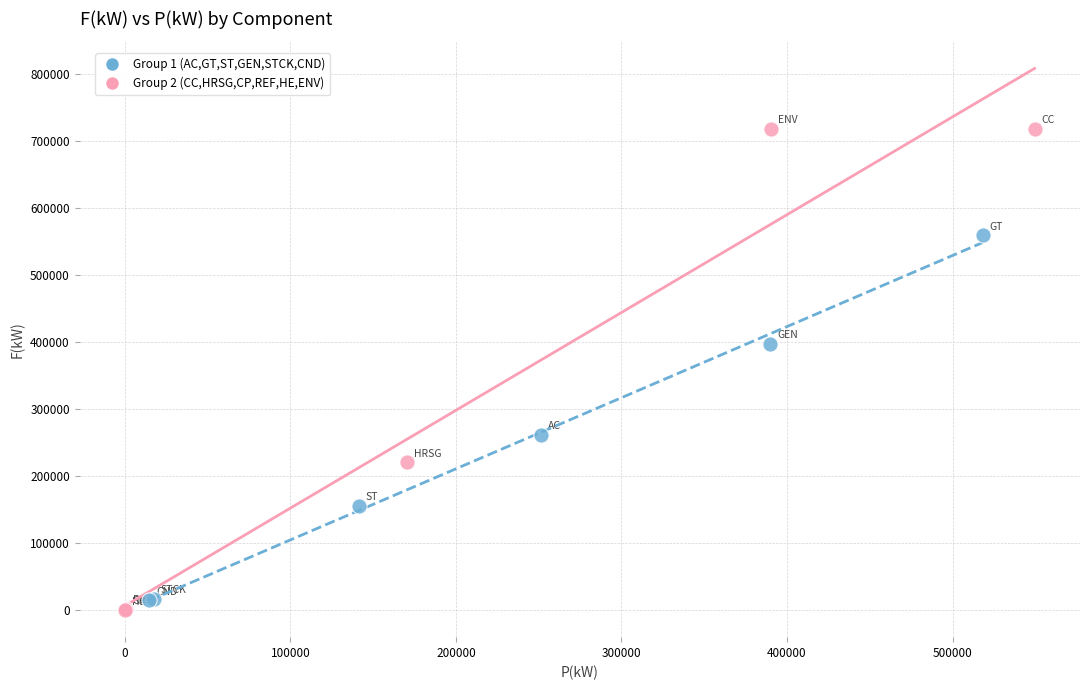

Which series has the largest Y range (max minus min)?

Group 2 (CC,HRSG,CP,REF,HE,ENV)